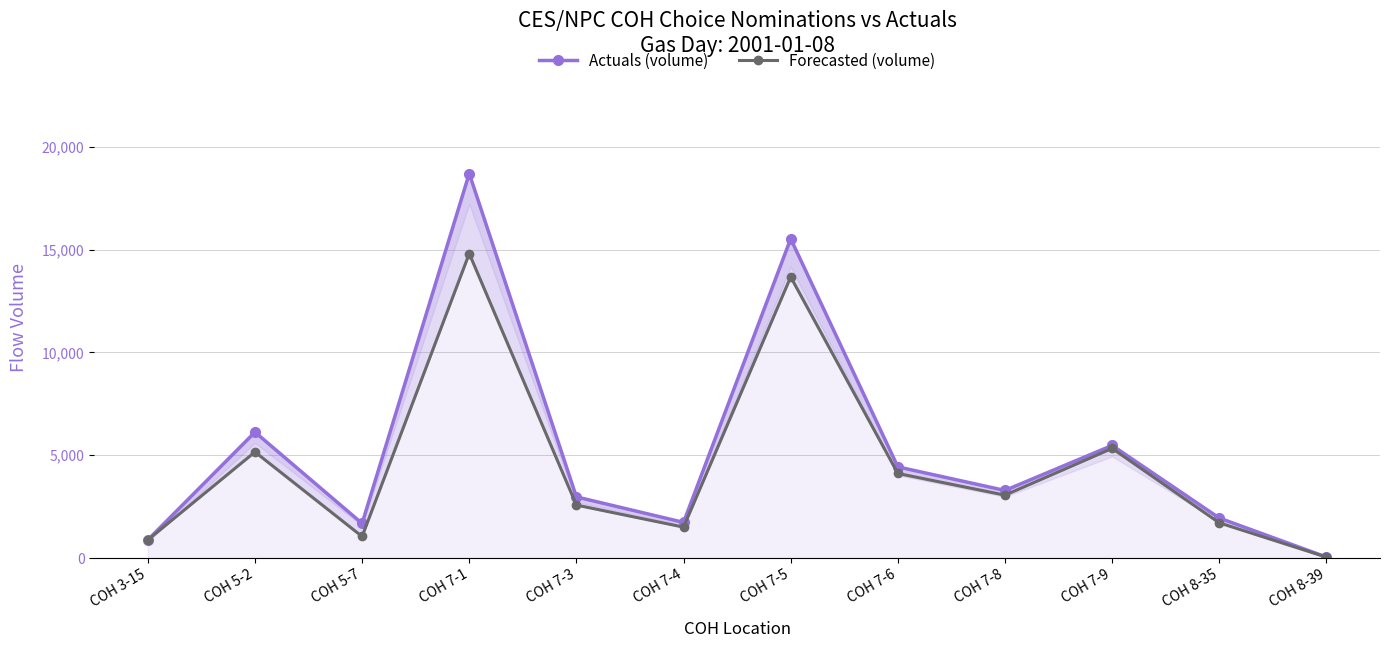

Reading left to right, list all the values displayed in this chart.

Actuals (volume): COH 3-15=881	COH 5-2=6124	COH 5-7=1684	COH 7-1=18702	COH 7-3=2974	COH 7-4=1734	COH 7-5=15529	COH 7-6=4434	COH 7-8=3287	COH 7-9=5476	COH 8-35=1945	COH 8-39=47
Forecasted (volume): COH 3-15=881	COH 5-2=5160	COH 5-7=1048	COH 7-1=14810	COH 7-3=2576	COH 7-4=1503	COH 7-5=13673	COH 7-6=4114	COH 7-8=3059	COH 7-9=5333	COH 8-35=1711	COH 8-39=44